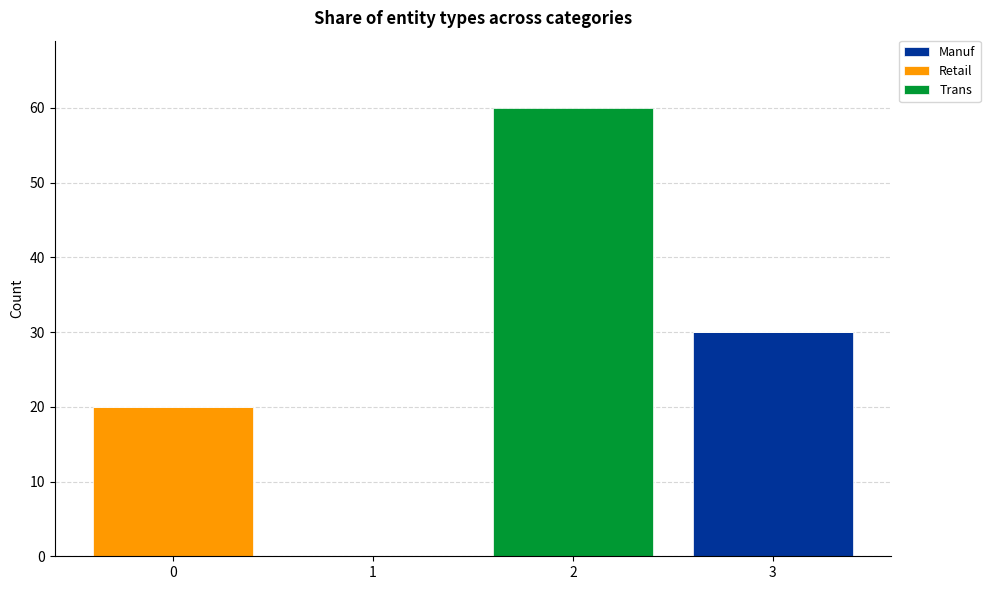

At which label does Manuf reach its peak?

3